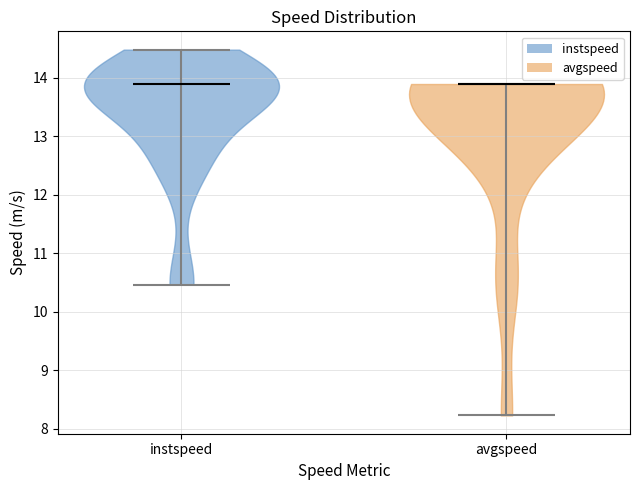

What is the highest point the violin for avgspeed reaches on the y-axis? The values are not printed on the chart, so give them approximately, as read against the axis.

13.9